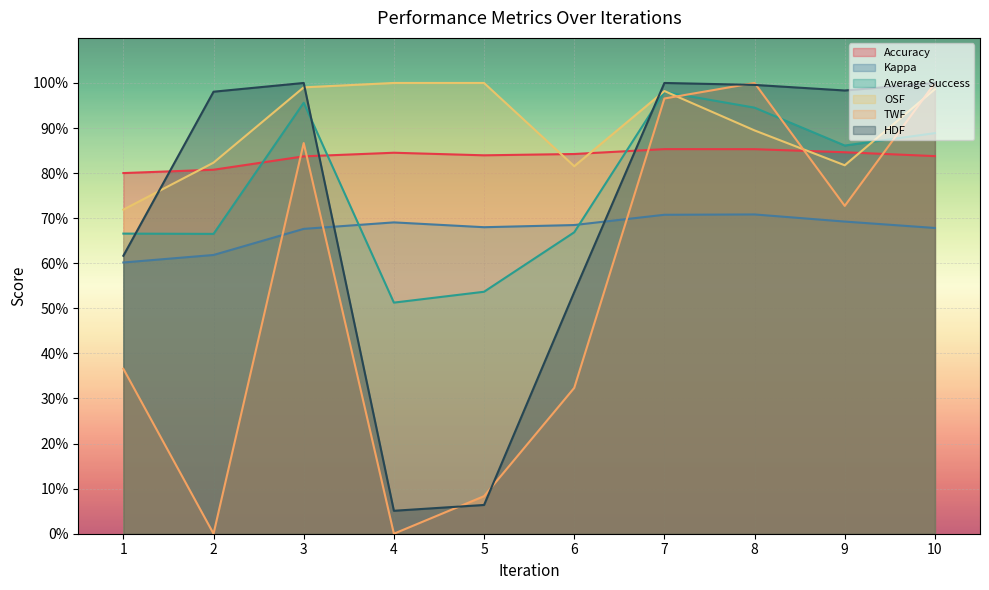

At which category does Average Success reach its first local valley?

2